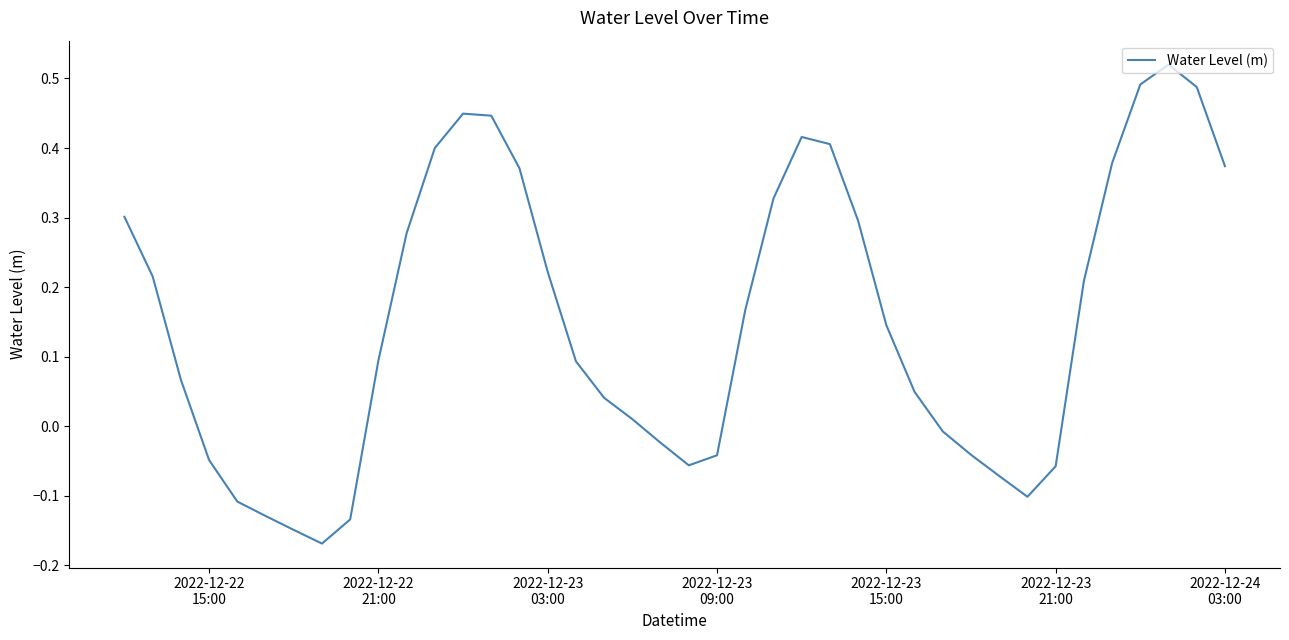

What is the difference between the maximum and minimum values?

0.7